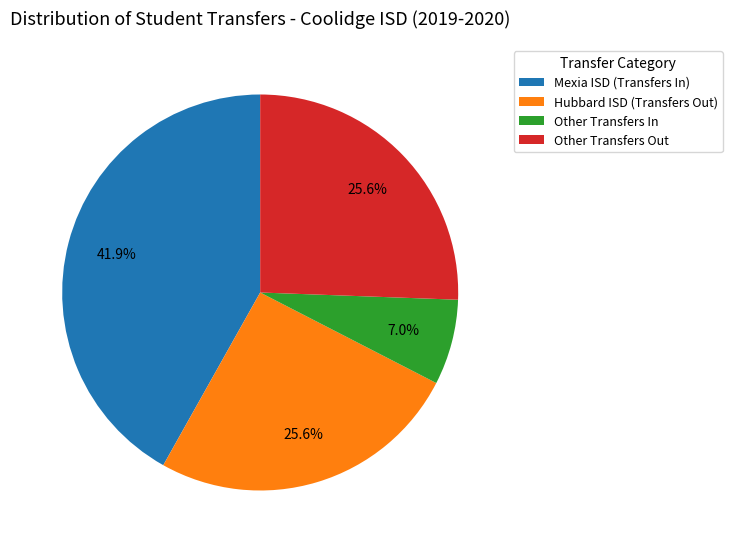

Between Mexia ISD (Transfers In) and Other Transfers Out, which is larger?

Mexia ISD (Transfers In)